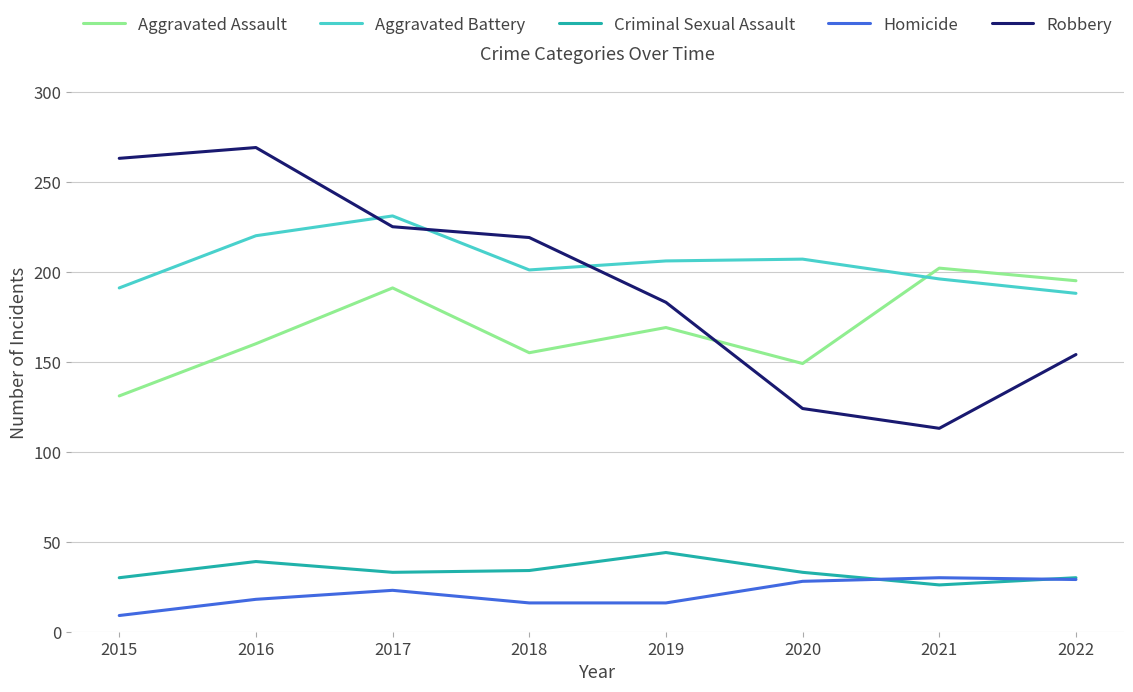

What is the smallest value displayed?

9